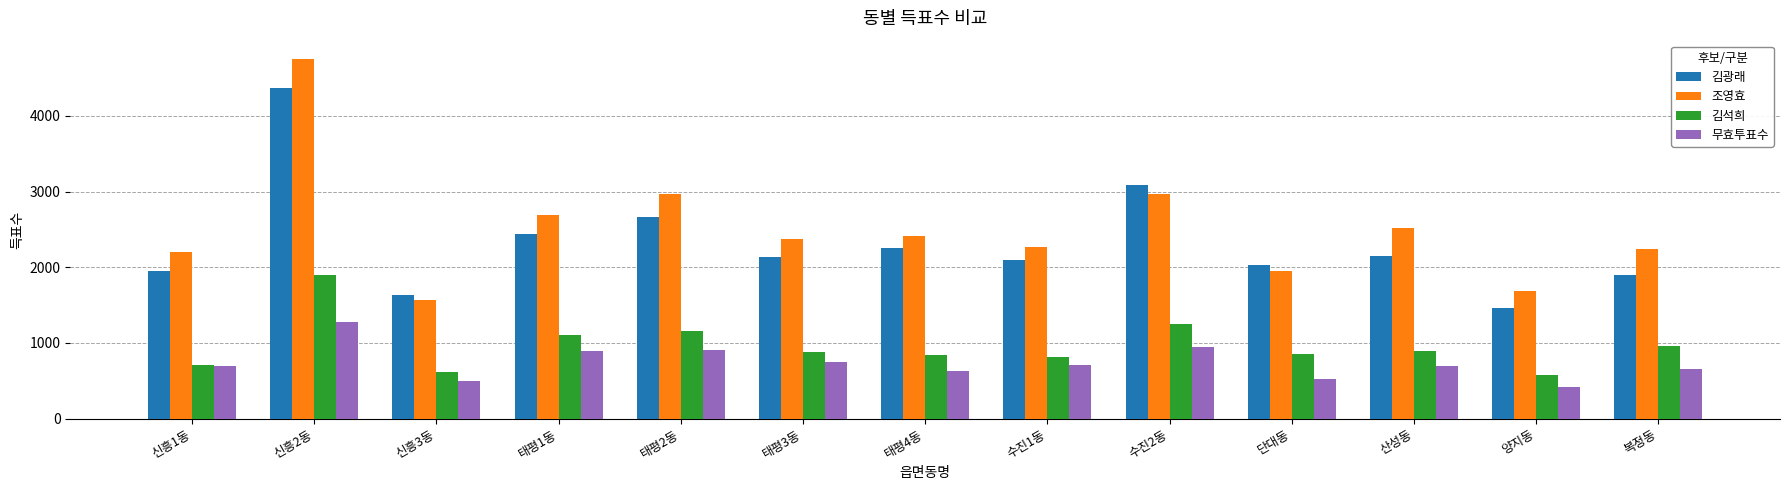

At which label is 조영효 closest to 3159?

태평2동